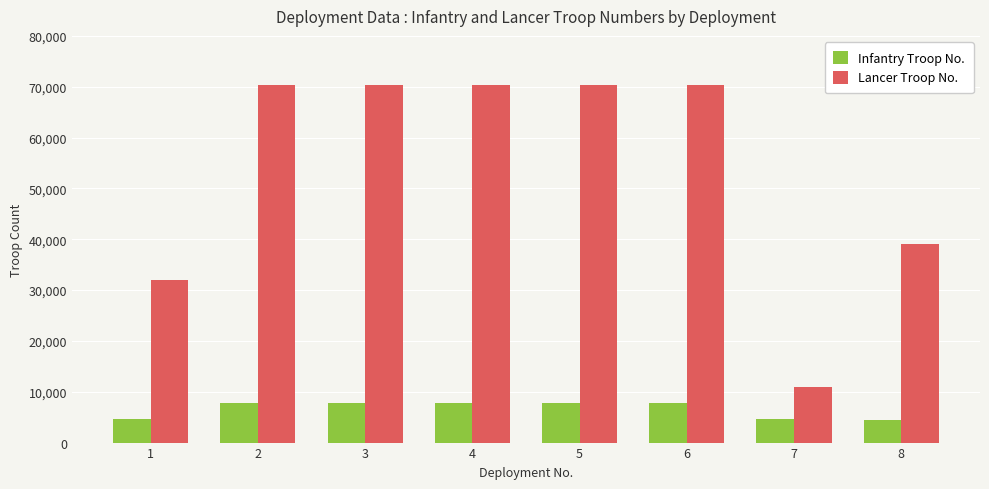

What is the sum of all Lancer Troop No. values?

433463